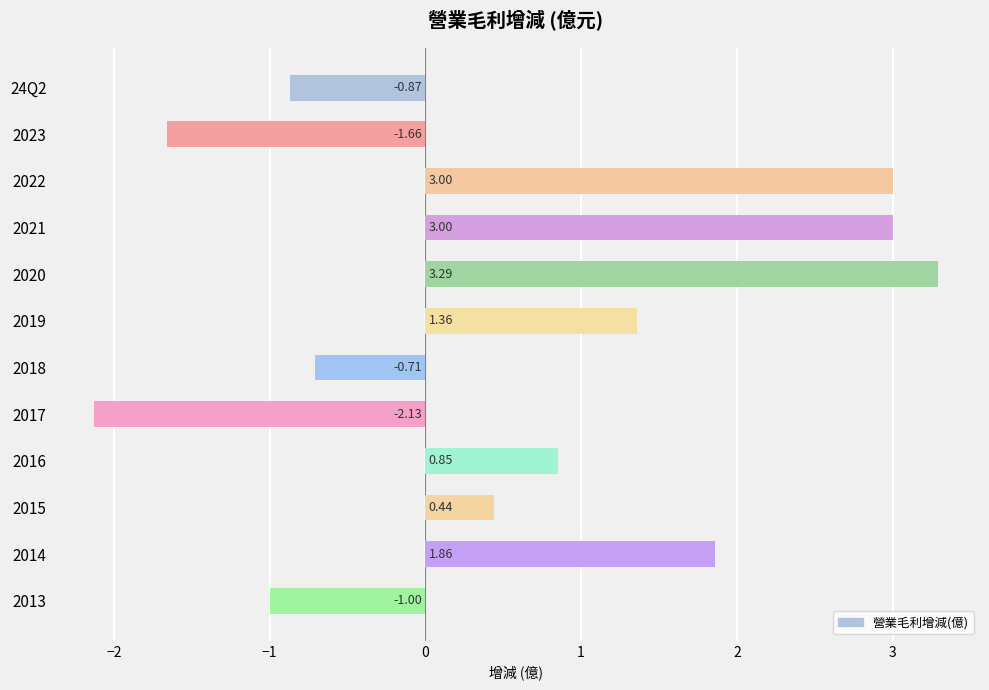

What is the change in value from 24Q2 to 2018?

+0.2